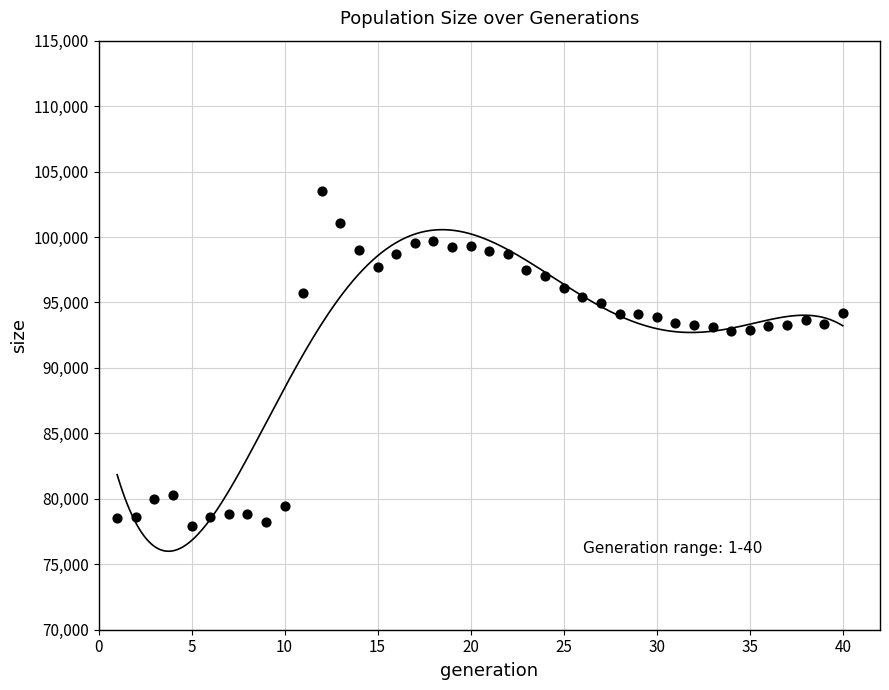

What is the range of X values (max minus min)?

39